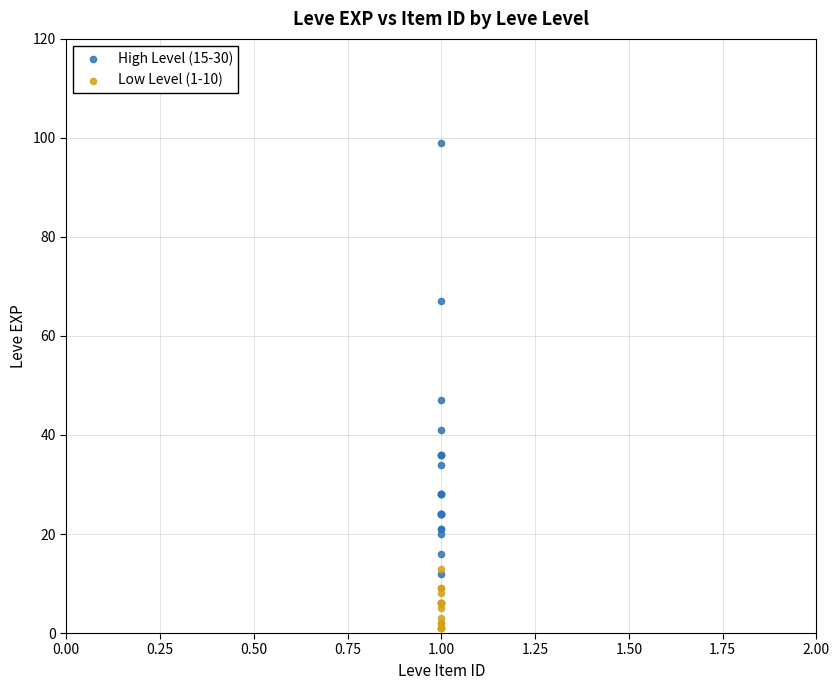

Which series has the widest spread of Y values?

High Level (15-30)